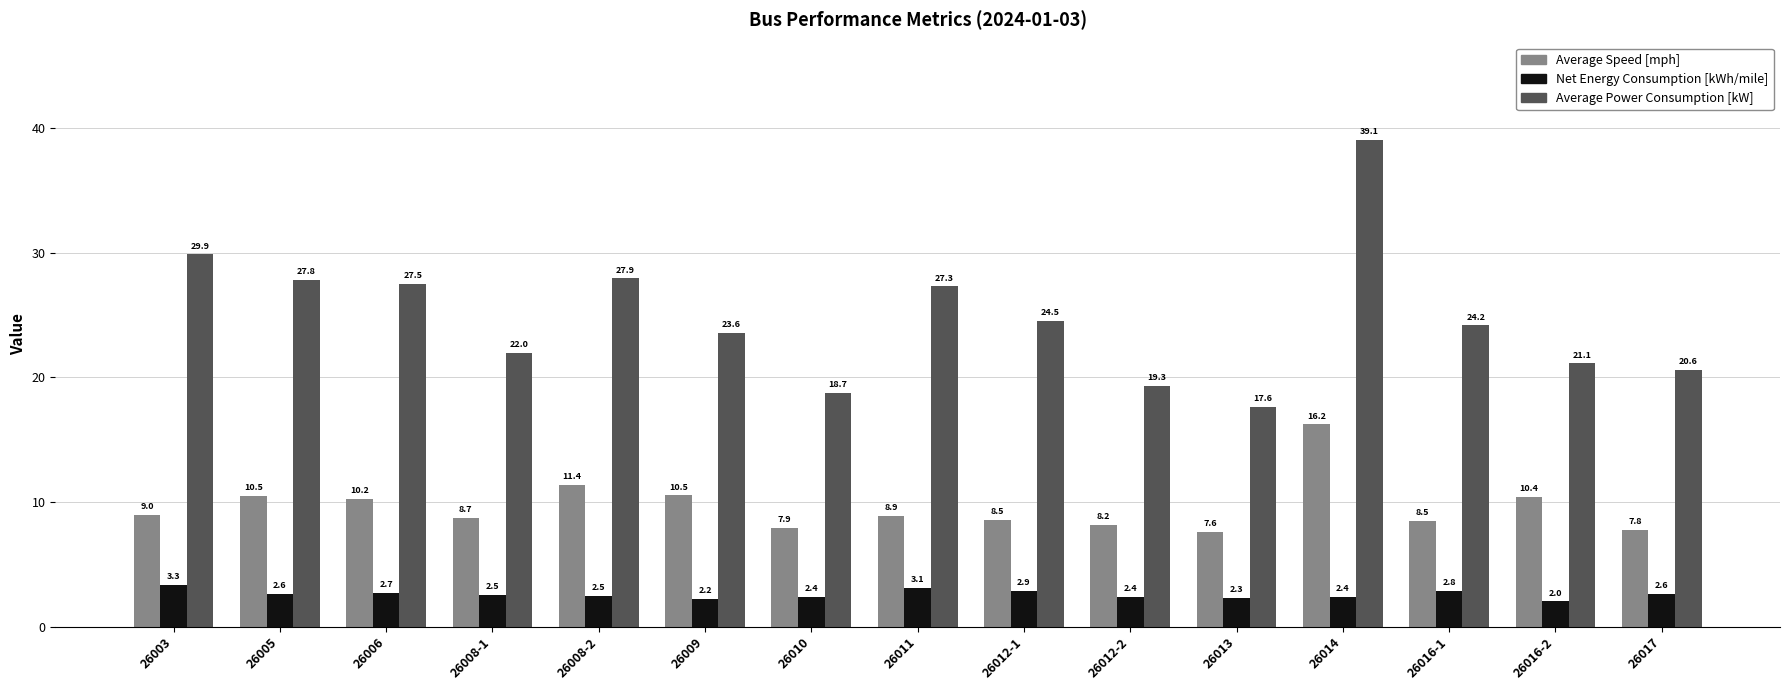

Where does the Average Power Consumption [kW] series first go above 24?

26003